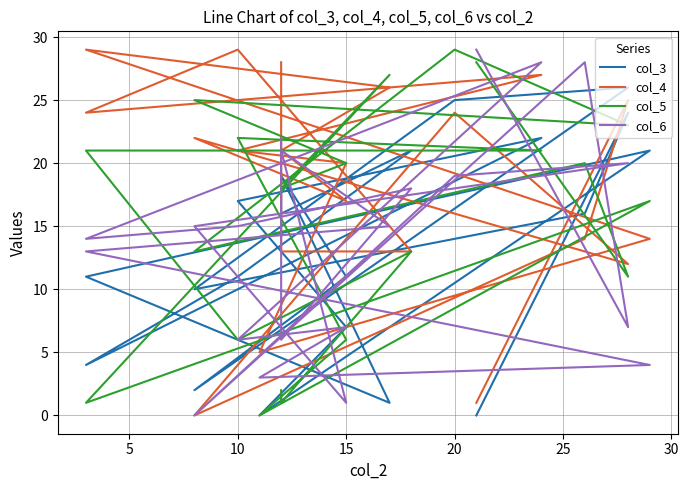

List the series in order of their peak value, lowest first.

col_3, col_4, col_5, col_6